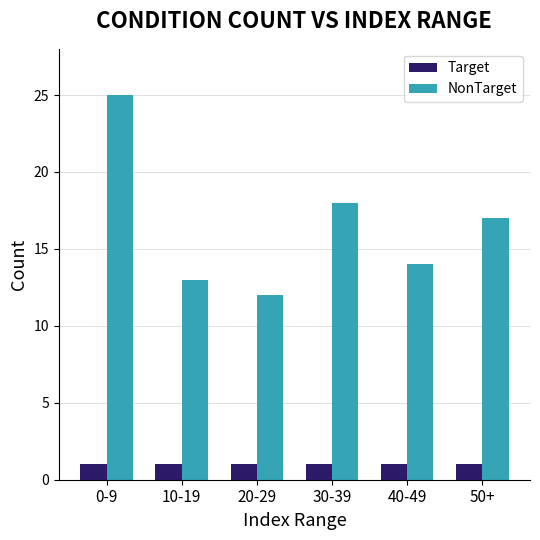

What is the difference between the maximum and minimum values in the NonTarget series?

13